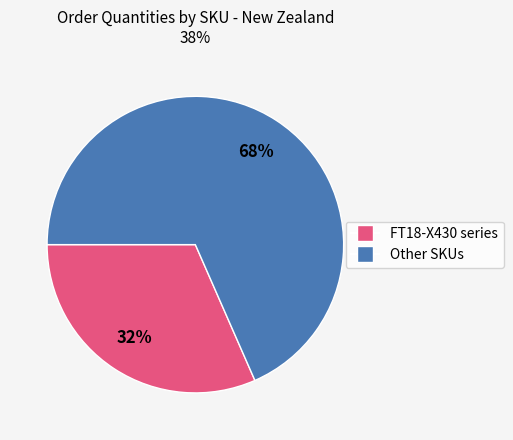

Does any single category account for the majority?

Yes